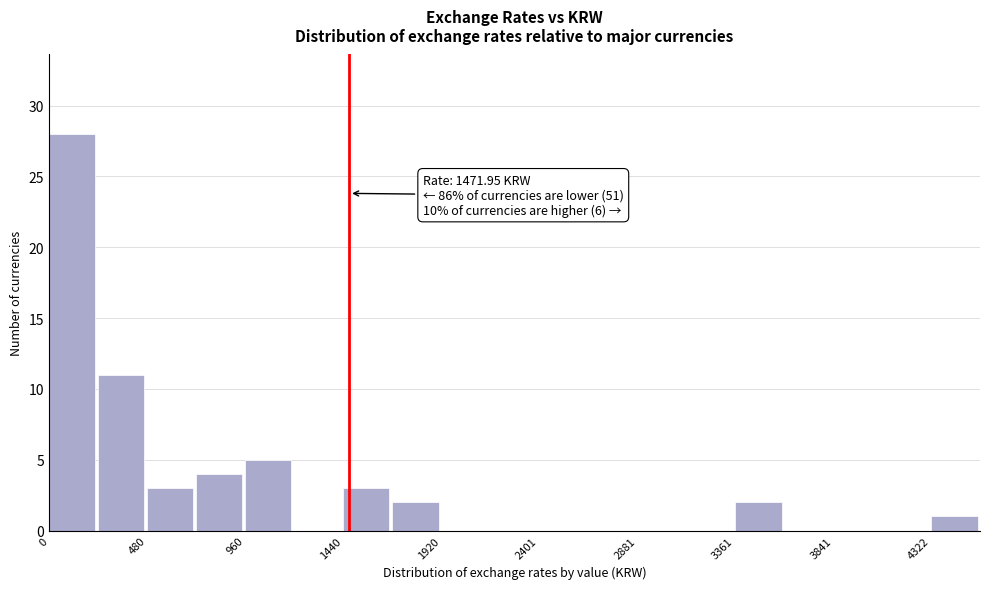

Which range on the x-axis has the tallest bar?

0 to 250